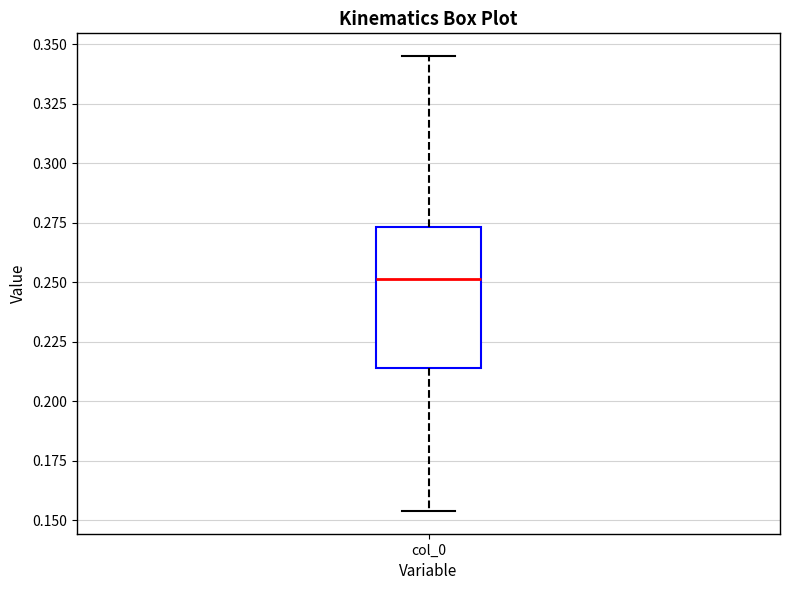

Read this box plot against the y-axis: the position of the median line, the range covered by the box, and the ends of both whiskers. The values are not printed on the chart, so give them approximately, as read against the axis.

median 0.250, box 0.215 to 0.275, whiskers 0.155 to 0.345